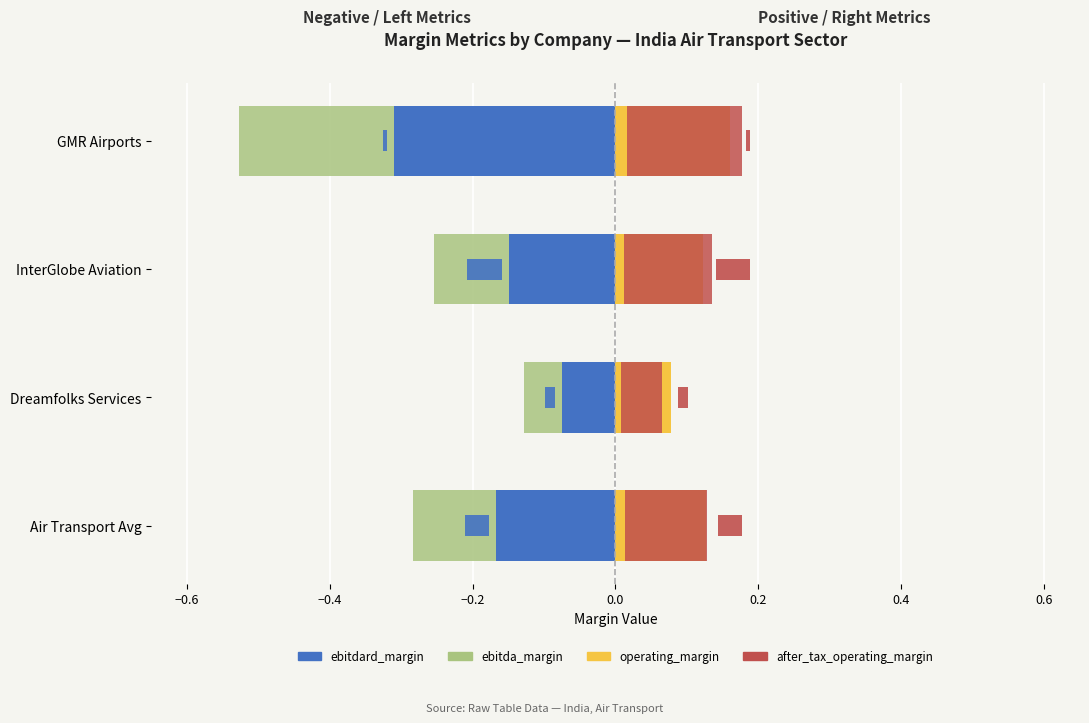

What is the maximum value shown in the chart?

0.2